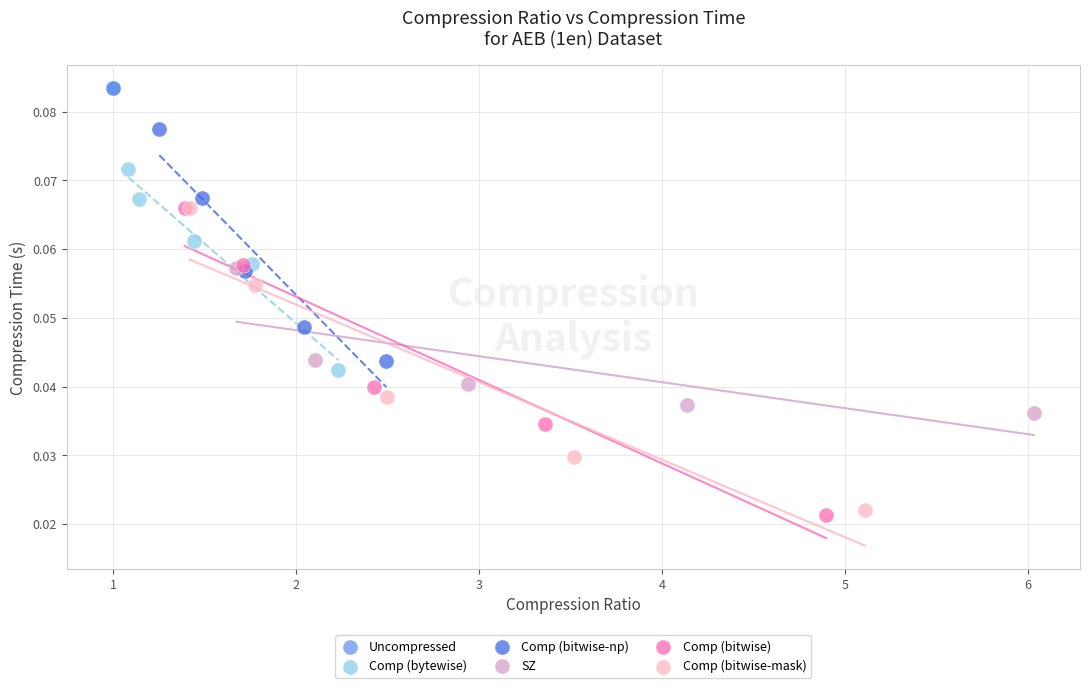

Which series reaches the maximum Y coordinate?

Uncompressed